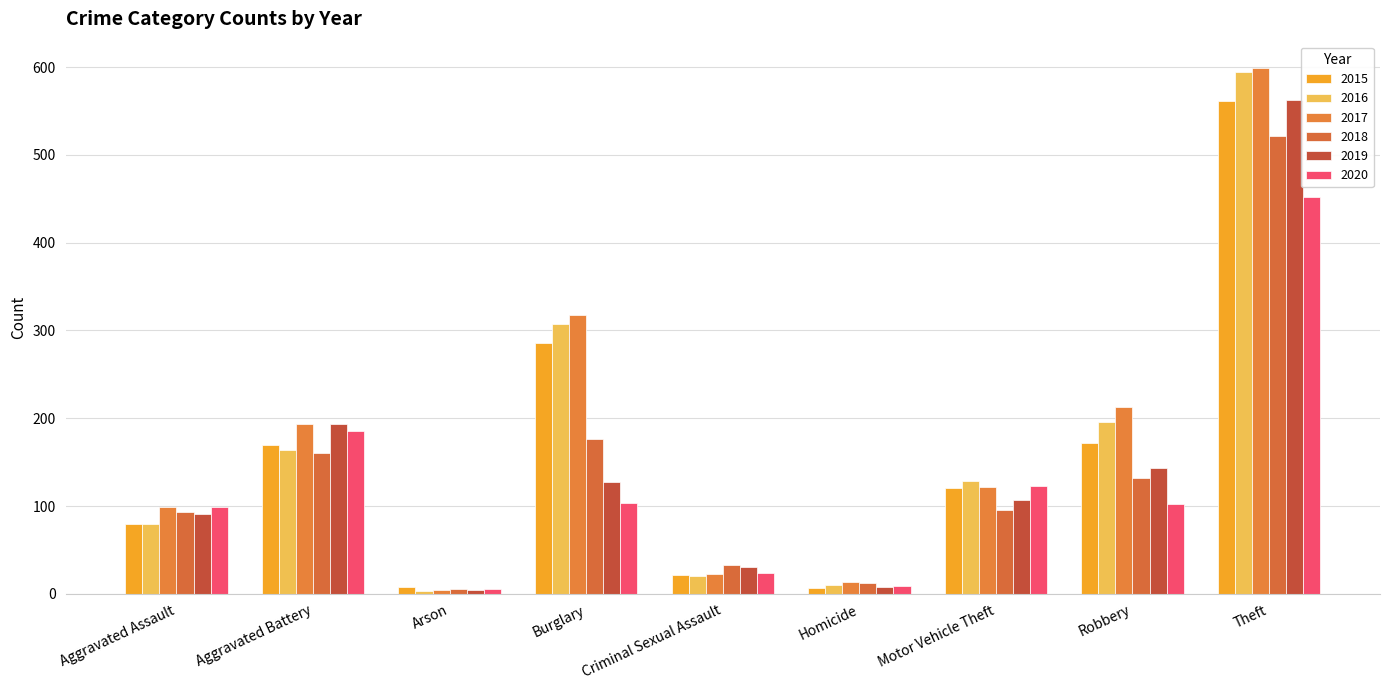

Which has a higher value, Criminal Sexual Assault or Homicide?

Criminal Sexual Assault